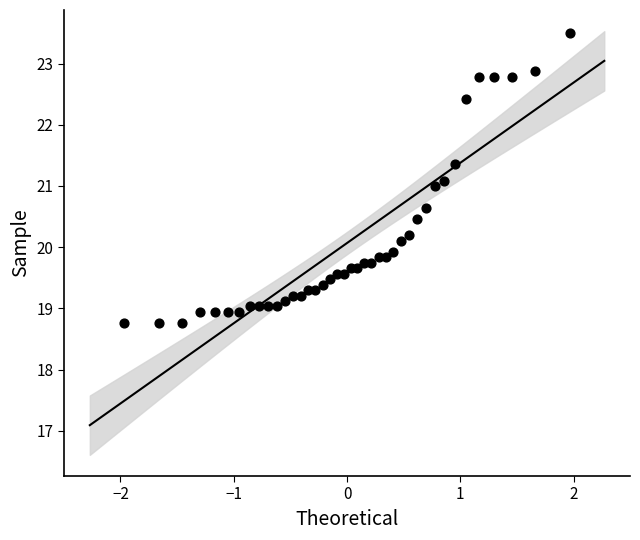

What is the range of X values (max minus min)?

3.9